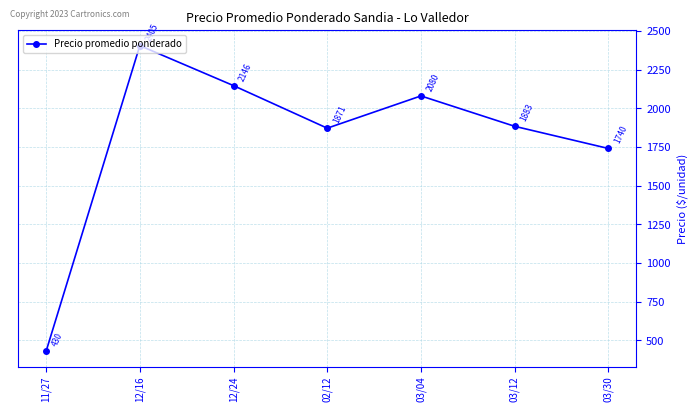

Is it true that the value at 11/27 is 655.2?

False